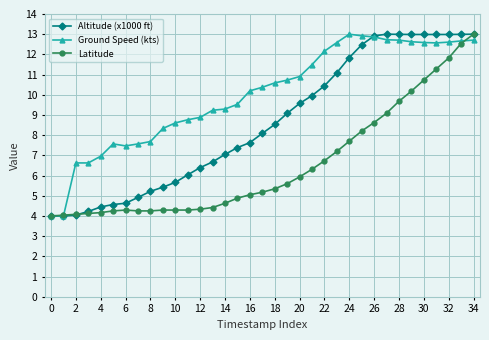

List the series in order of their overall mean, lowest first.

Latitude, Altitude (x1000 ft), Ground Speed (kts)